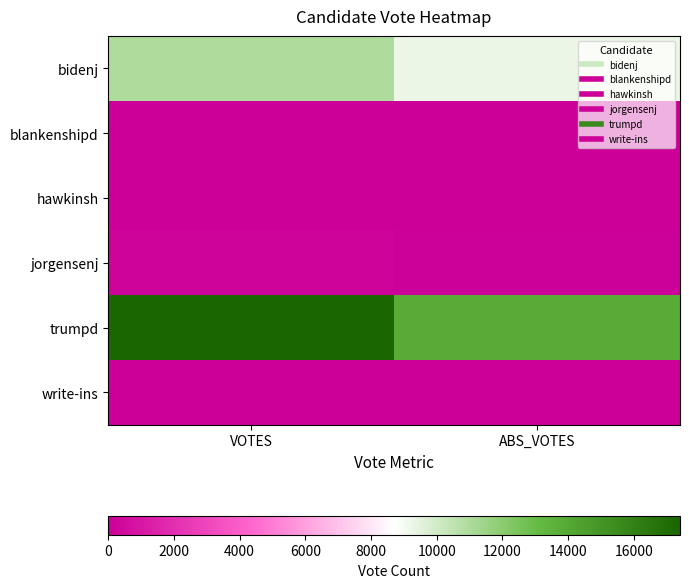

Which series changed the most between VOTES and ABS_VOTES?

trumpd